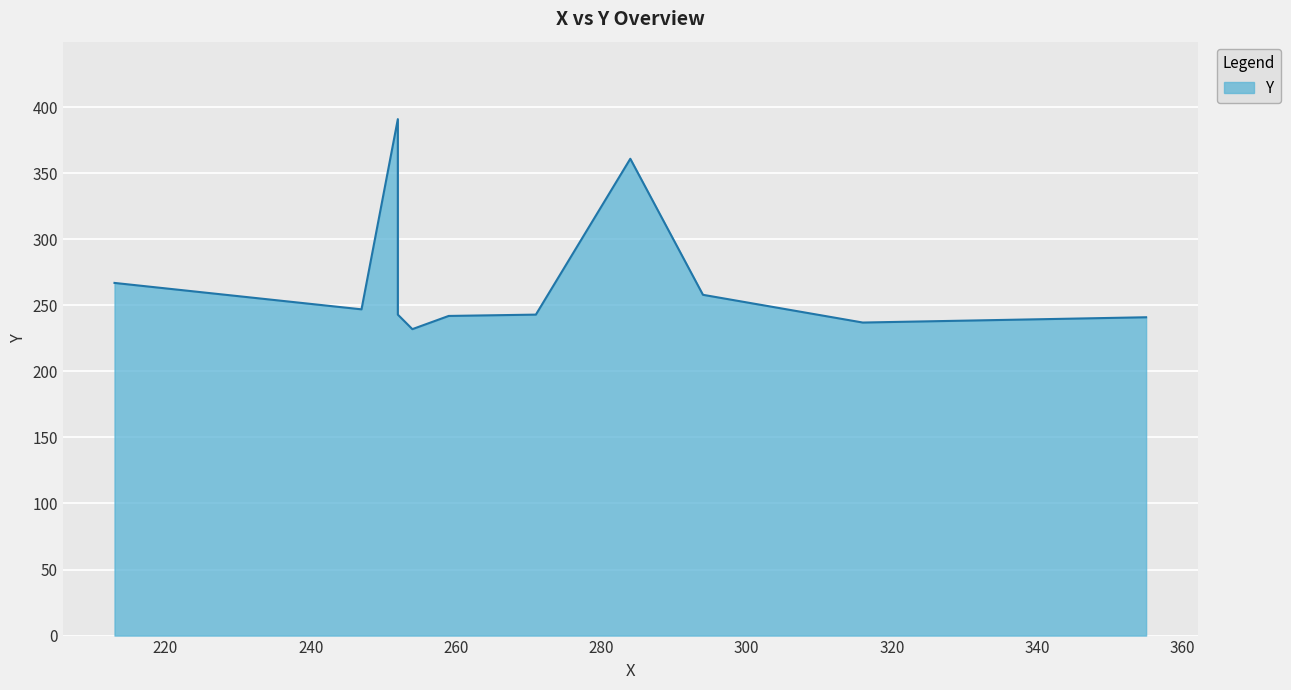

Is it true that the value at 252 is 260?

False